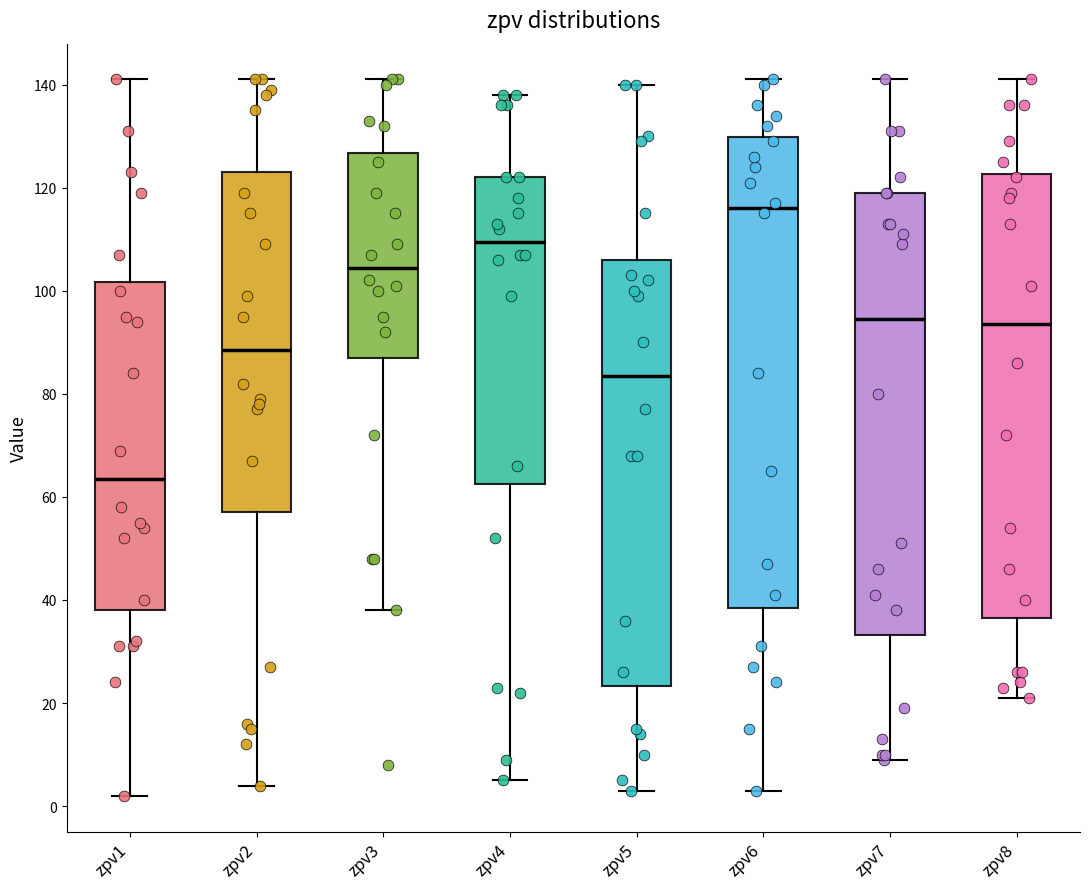

Reading left to right, transcribe this box plot: for each box, give where its median line is, the range the box spans, and where its two whiskers end, as read against the y-axis. The values are not printed on the chart, so give them approximately, as read against the axis.

zpv1: median 64, box 38 to 102, whiskers 2 to 142
zpv2: median 88, box 58 to 124, whiskers 4 to 142
zpv3: median 104, box 88 to 126, whiskers 38 to 142
zpv4: median 110, box 62 to 122, whiskers 6 to 138
zpv5: median 84, box 24 to 106, whiskers 4 to 140
zpv6: median 116, box 38 to 130, whiskers 4 to 142
zpv7: median 94, box 34 to 120, whiskers 10 to 142
zpv8: median 94, box 36 to 122, whiskers 22 to 142